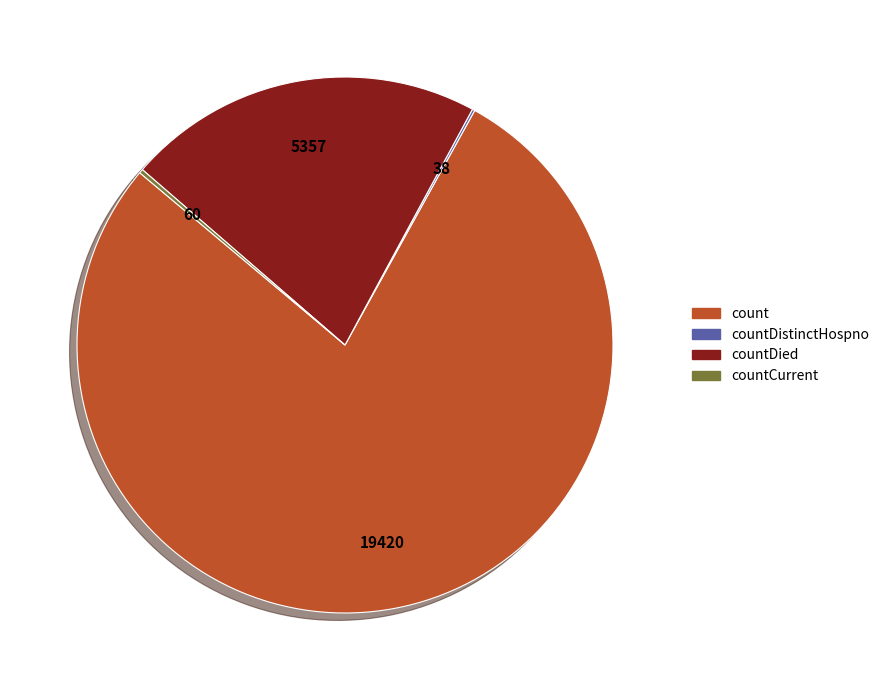

What is the largest slice in the pie chart?

count